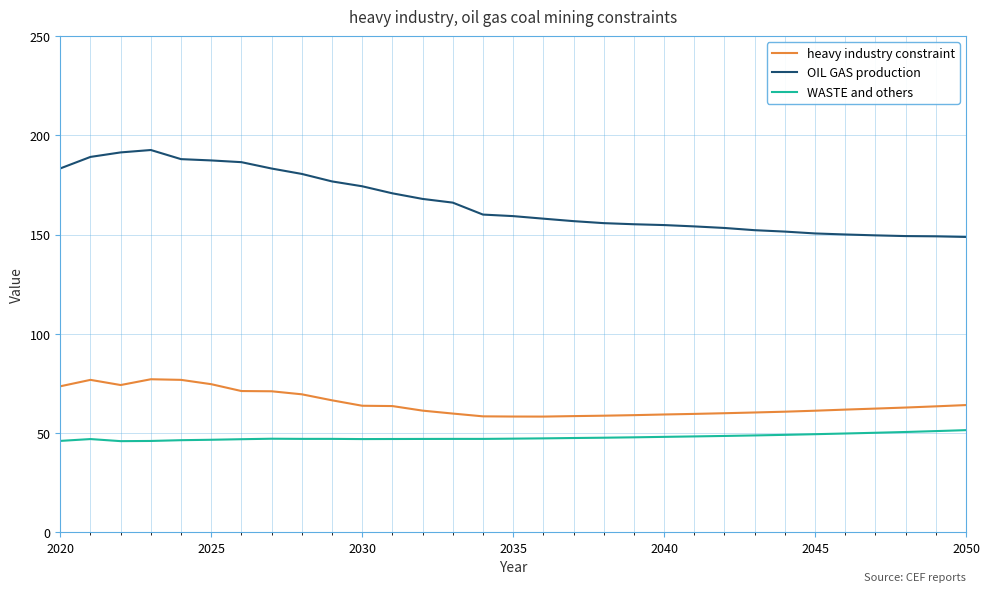

What is the maximum value shown in the chart?

192.6